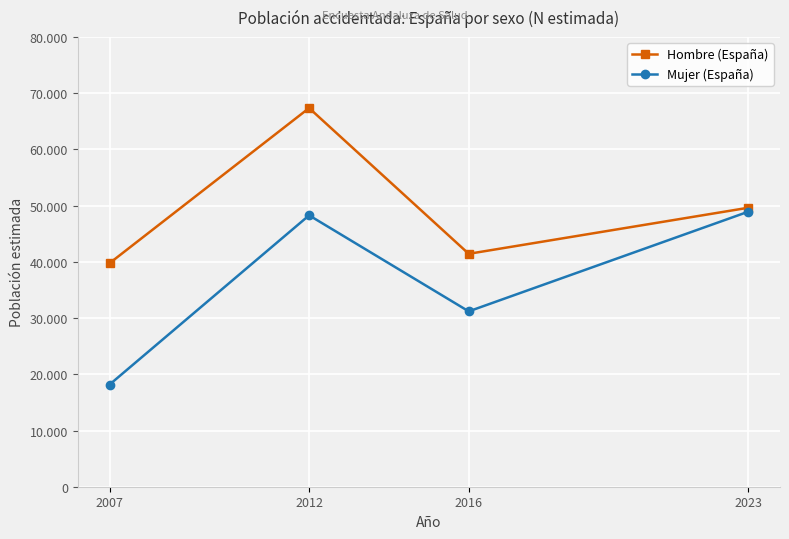

Where is the first local minimum for Mujer (España)?

2016